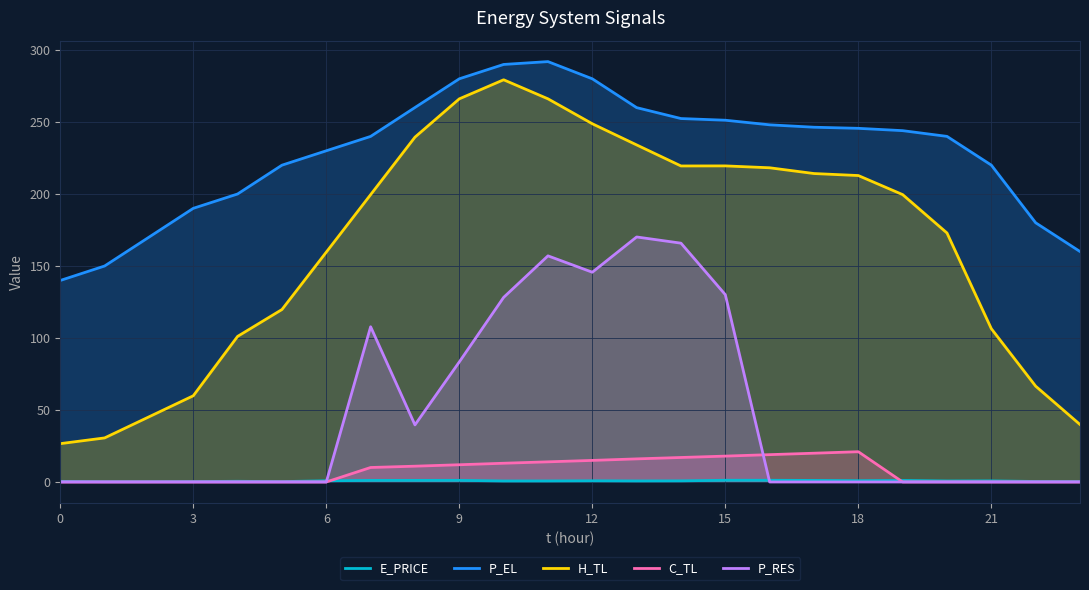

Is it true that P_RES equals 251.1 at 12?

False